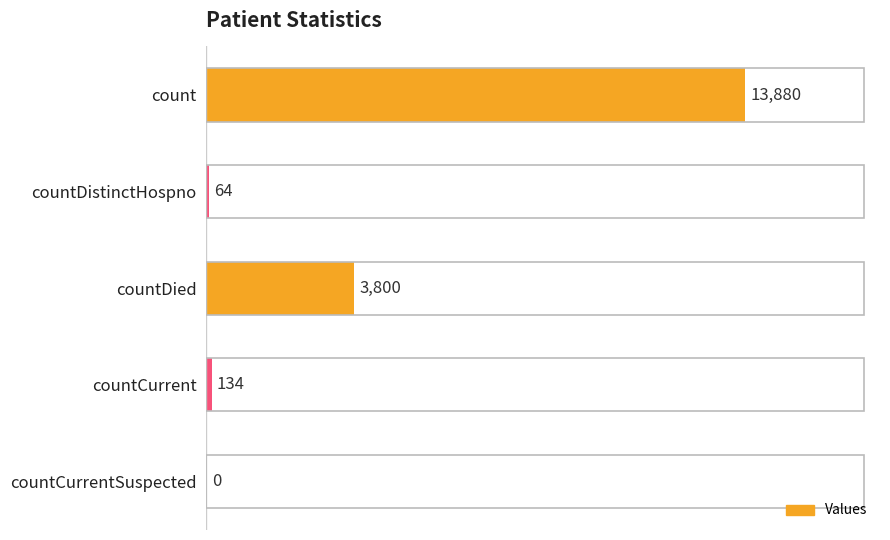

Reading bottom to top, extract all data points from this chart.

countCurrentSuspected=0	countCurrent=134	countDied=3800	countDistinctHospno=64	count=13880